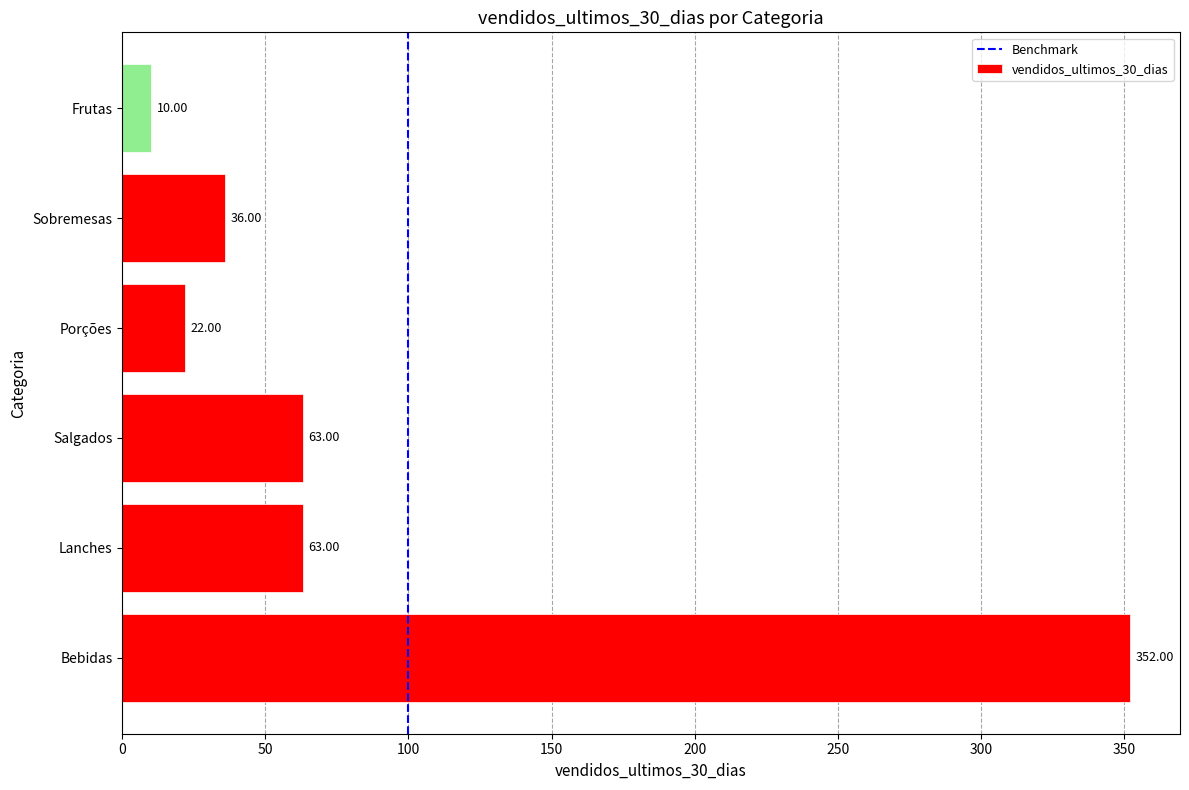

What is the difference between the maximum and second lowest values?

330